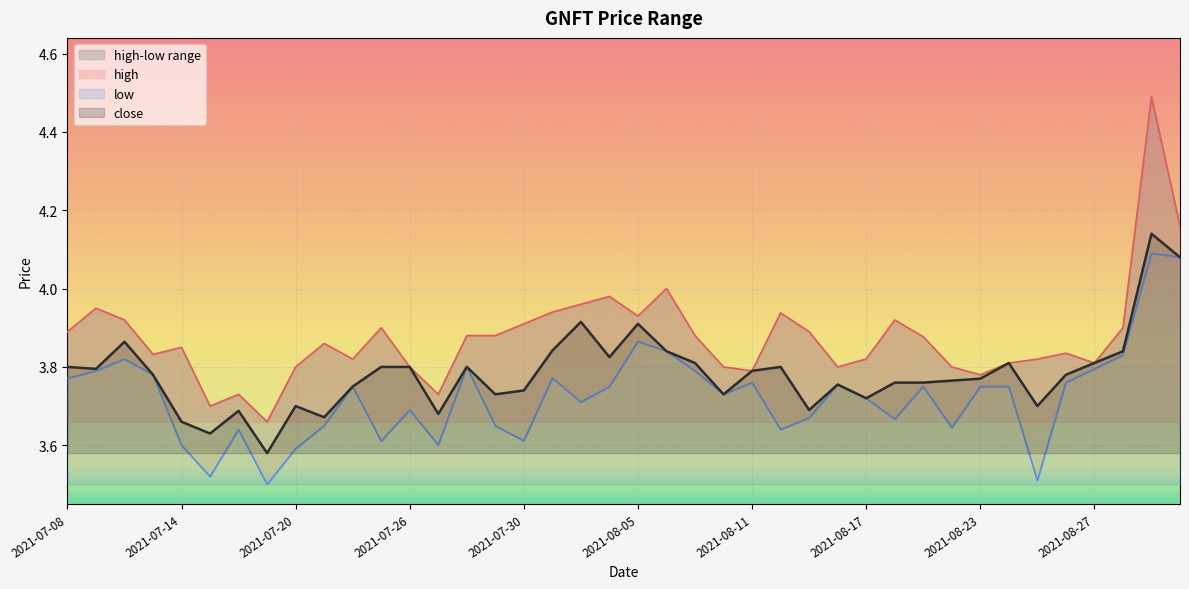

What is the difference between the maximum and minimum values in the close series?

0.6